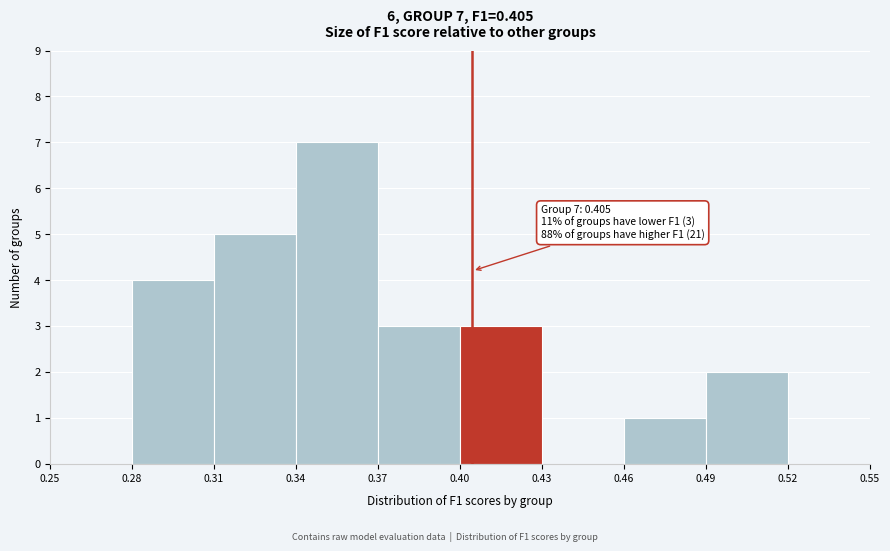

Over which range of the x-axis is the bar tallest?

0.34 to 0.37